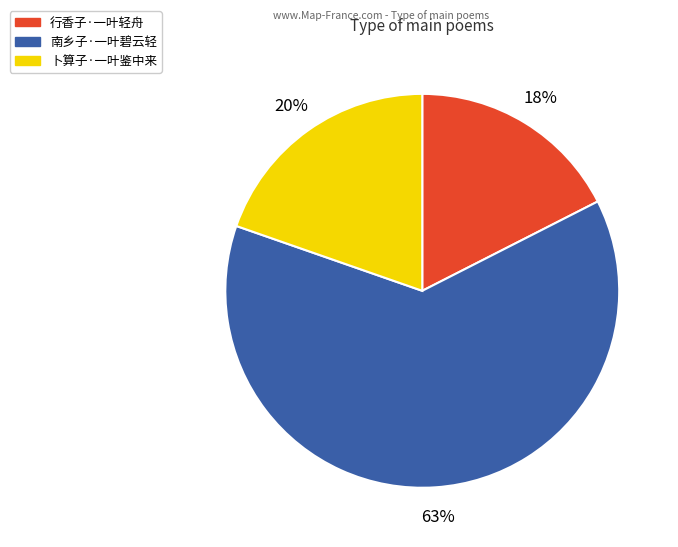

How many segments does this pie chart have?

3